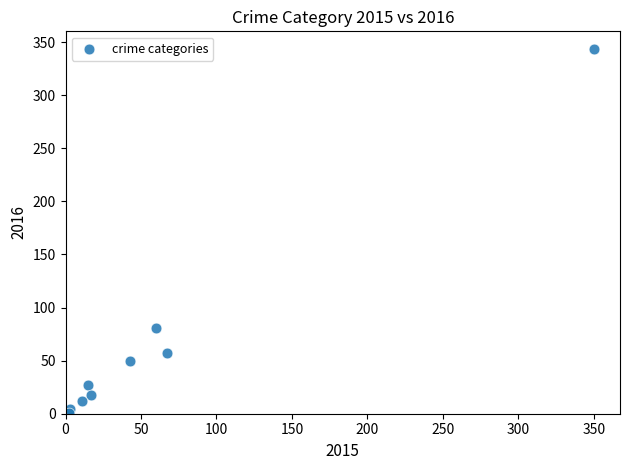

What Y value in the scatter plot is closest to 172?

81